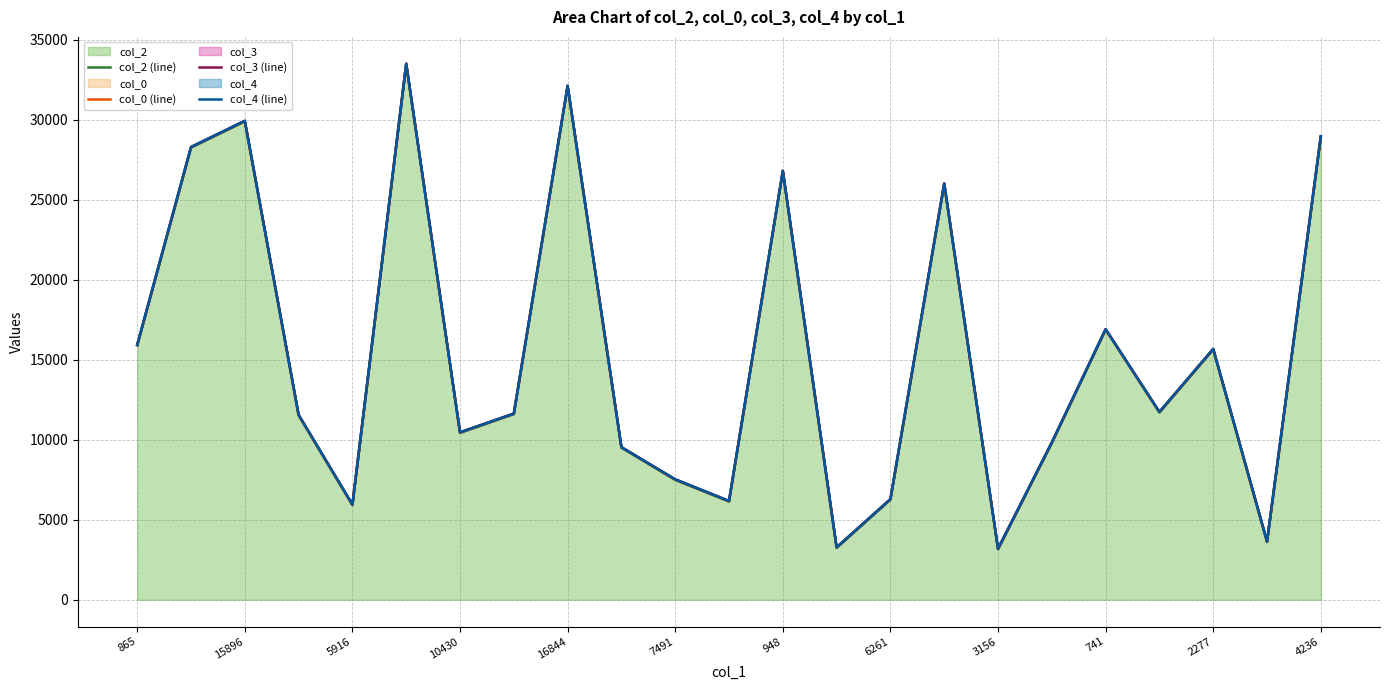

What position from the right is 19?

4